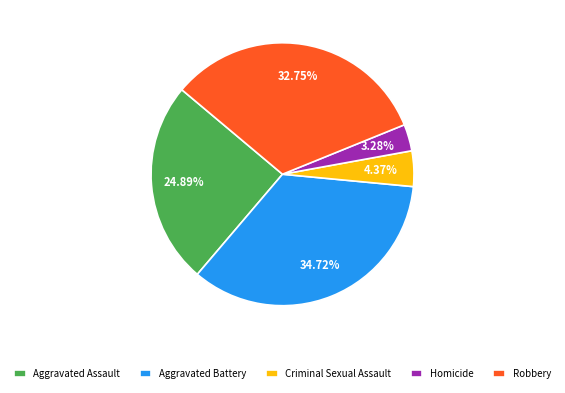

How many segments does this pie chart have?

5